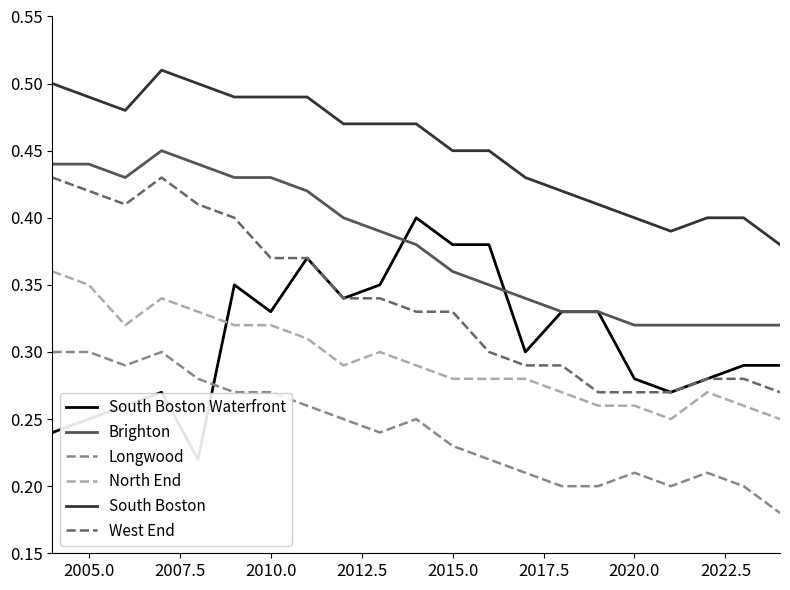

True or false: Longwood and West End cross at least once.

False